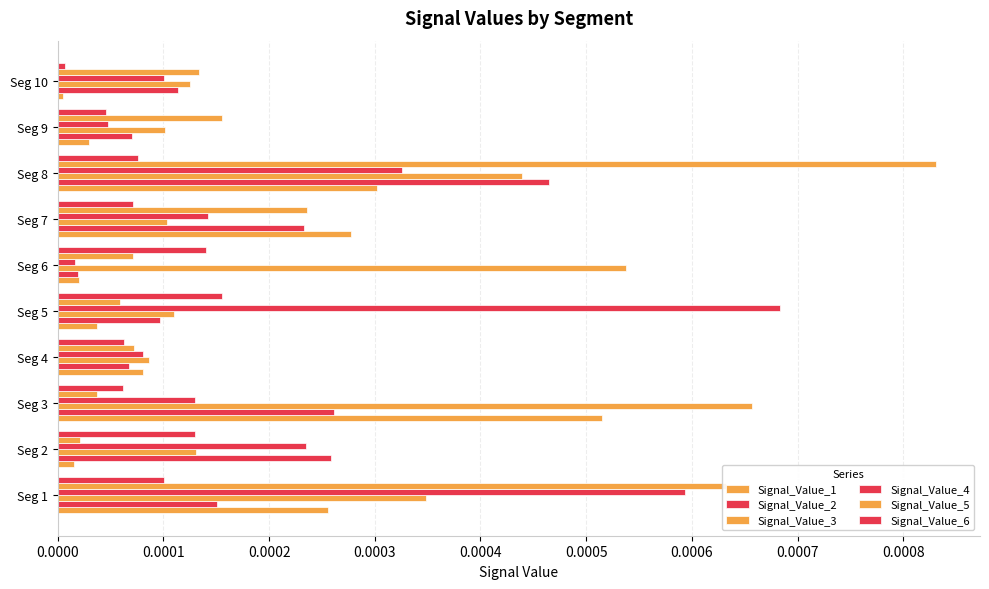

Which series has the largest total across all categories?

Signal_Value_3